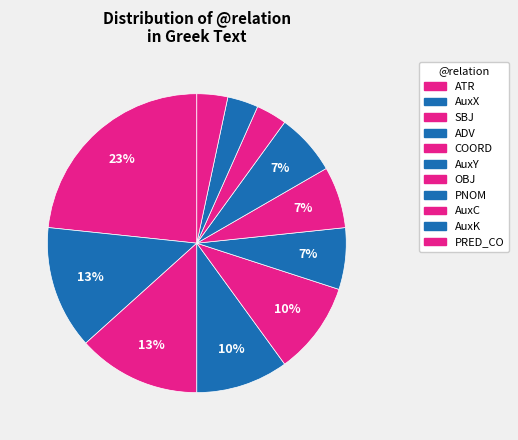

Is it true that AuxY is 7% of the pie?

True